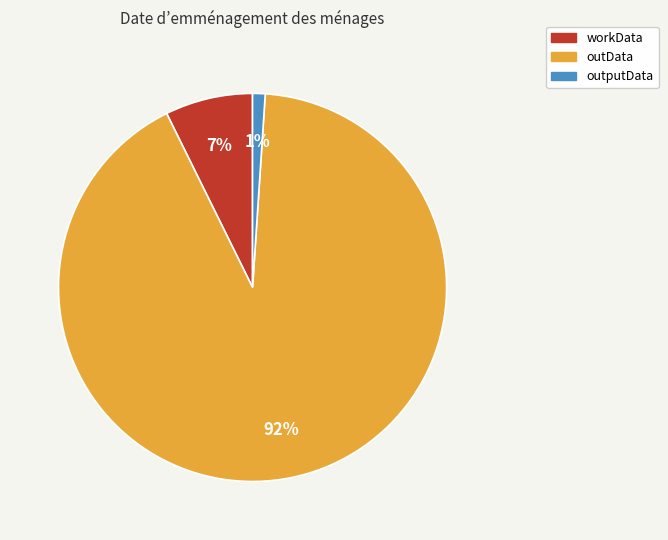

To the nearest percent, what is the average slice percentage?

33%